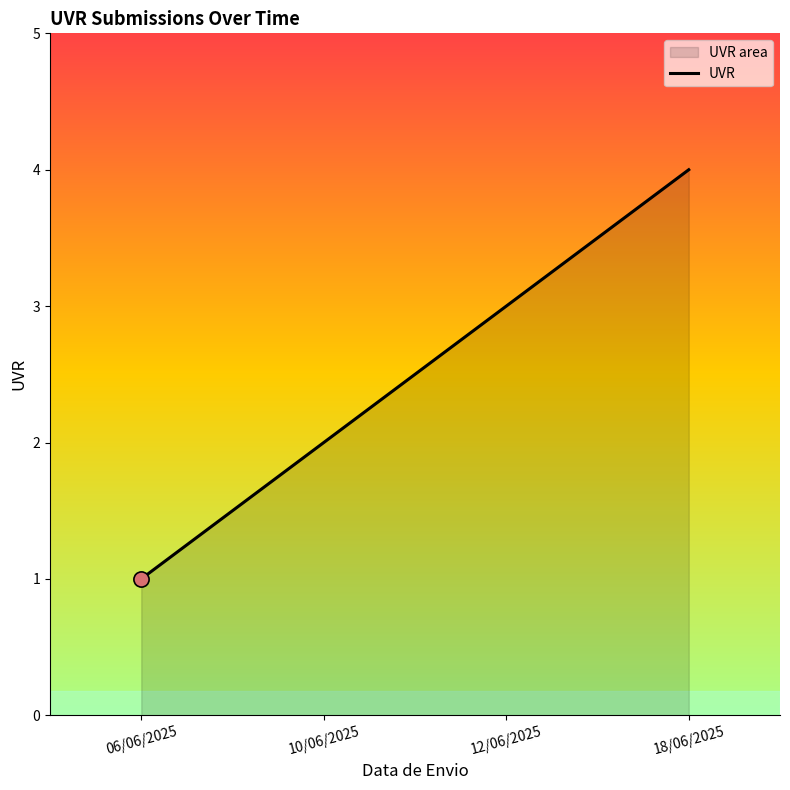

What is the change in value from 10/06/2025 to 18/06/2025?

+2